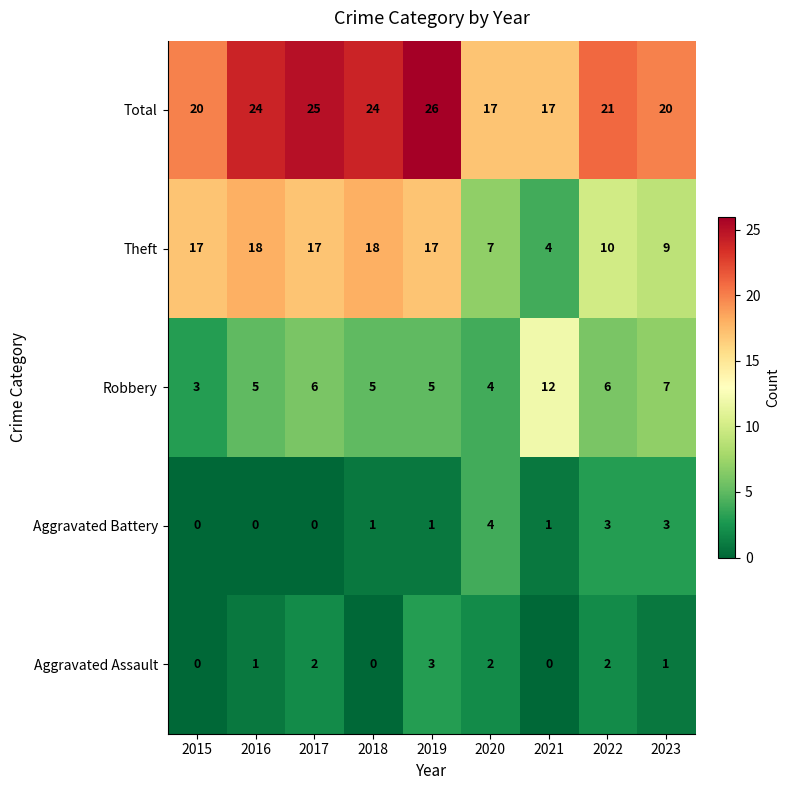

How many data points in Aggravated Assault are less than 1?

3